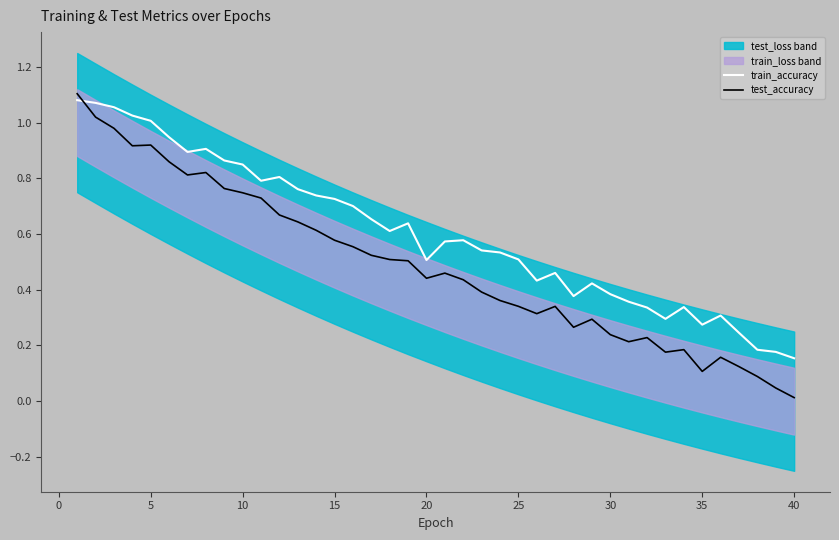

After their last crossing, which series has the higher values: train_accuracy or test_accuracy?

train_accuracy